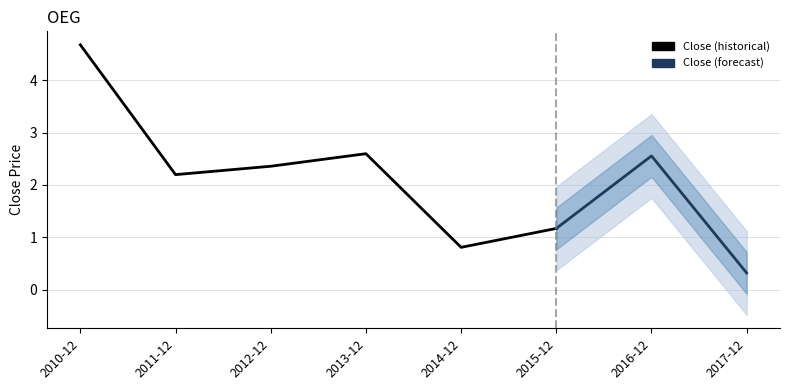

The chart shows a value of 2.2 at 2011-12. True or false?

True